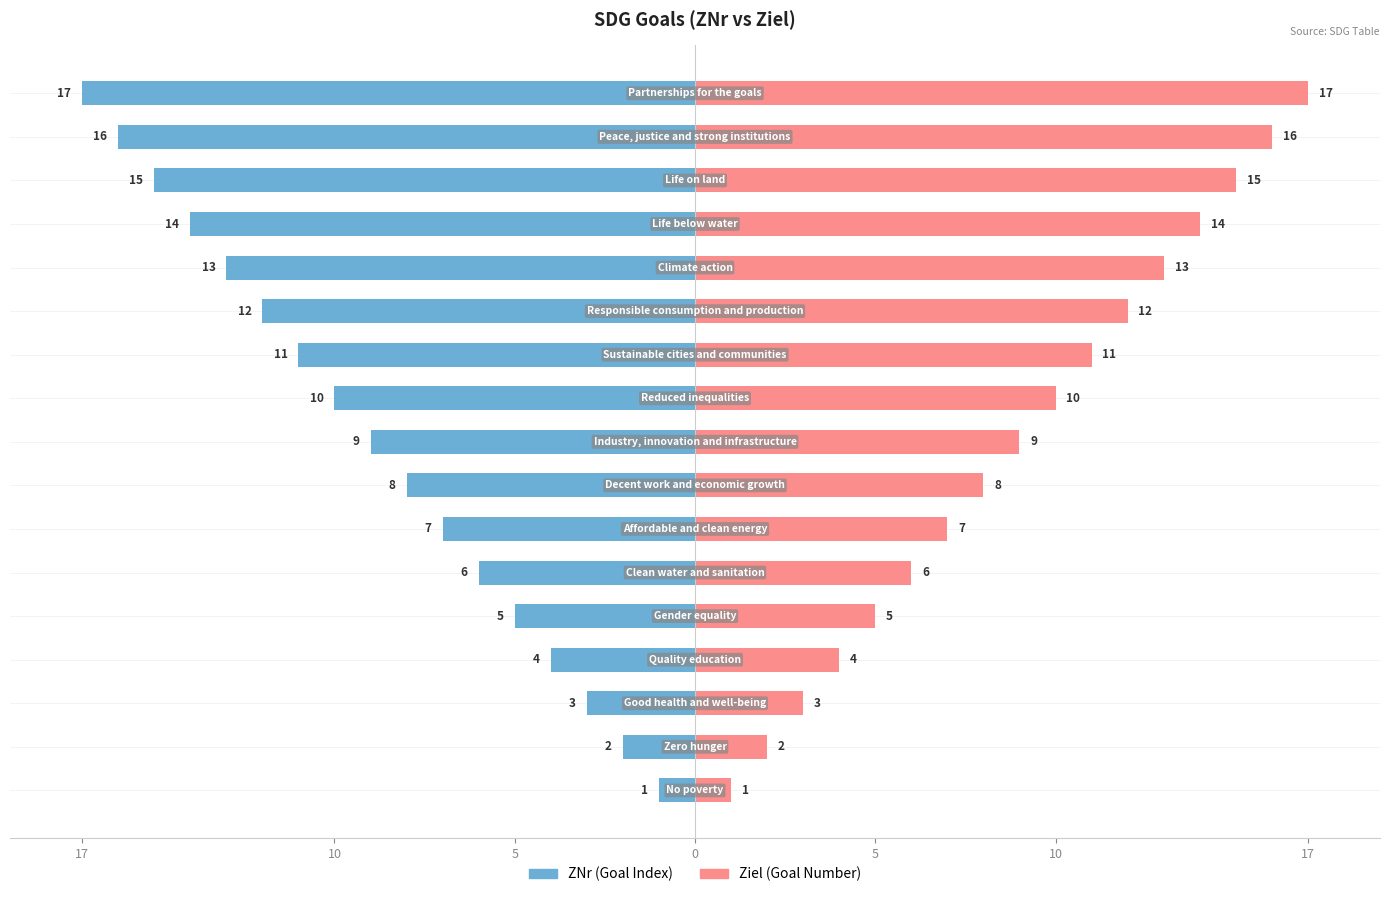

What are all the series names shown in the legend?

ZNr (Goal Index), Ziel (Goal Number)